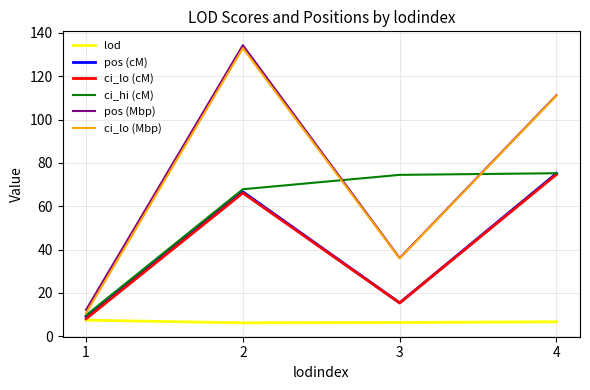

What is the smallest value displayed?

6.2